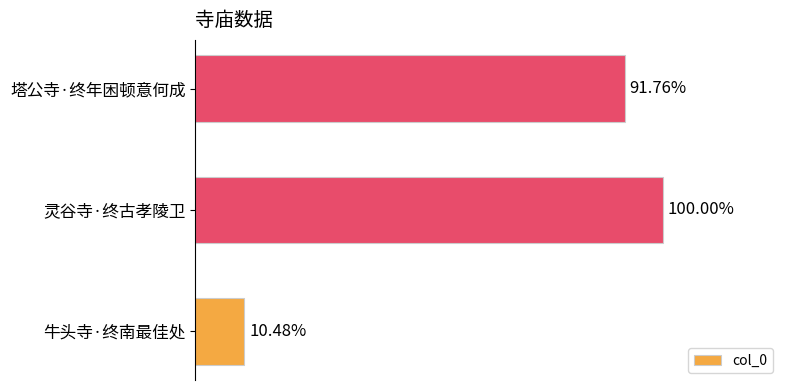

Are the bars horizontal?

Yes